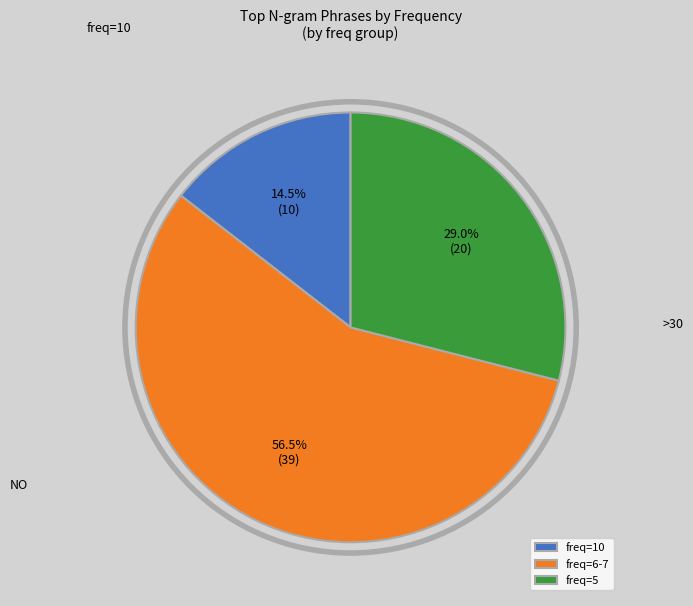

What is the ratio of the value at freq=5 to the value at freq=6-7?

0.5